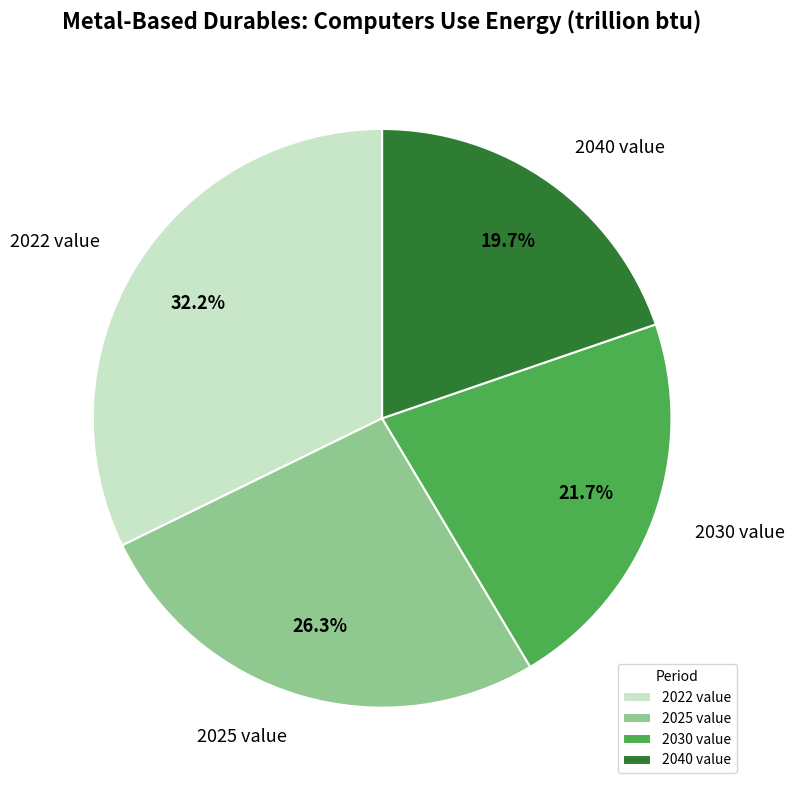

How many slices are in this pie chart?

4